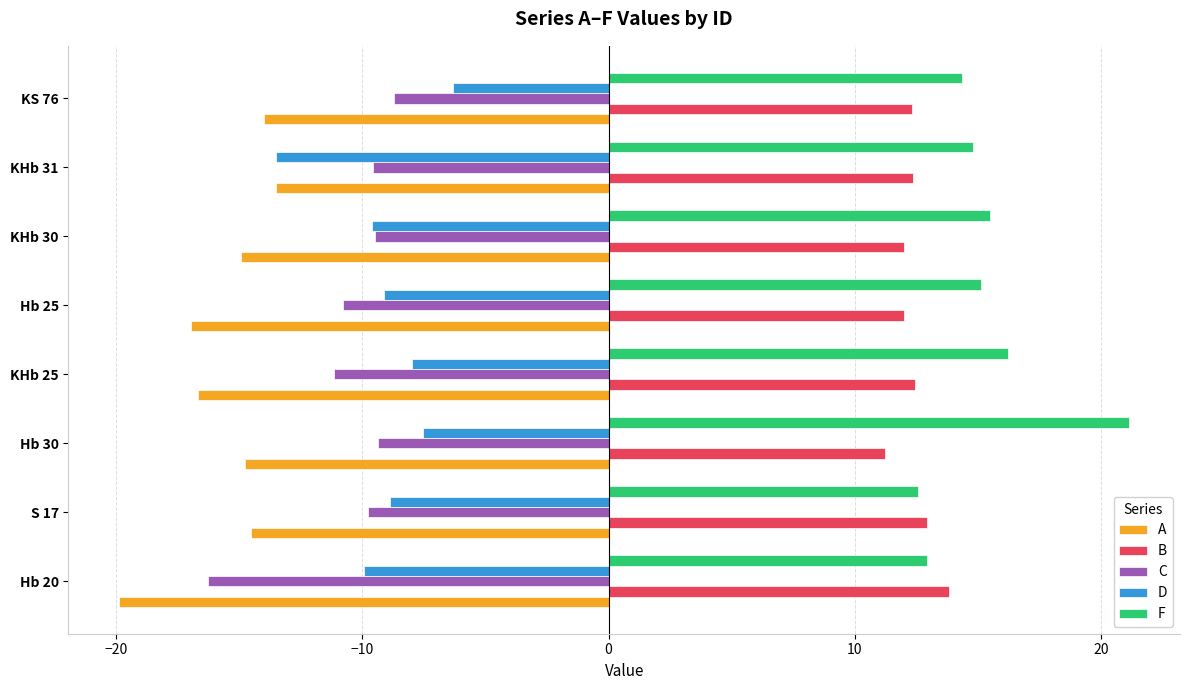

What is the lowest value of the F series?

12.6